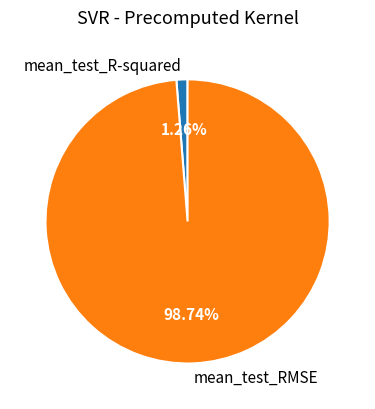

Count the number of slices in the pie.

2